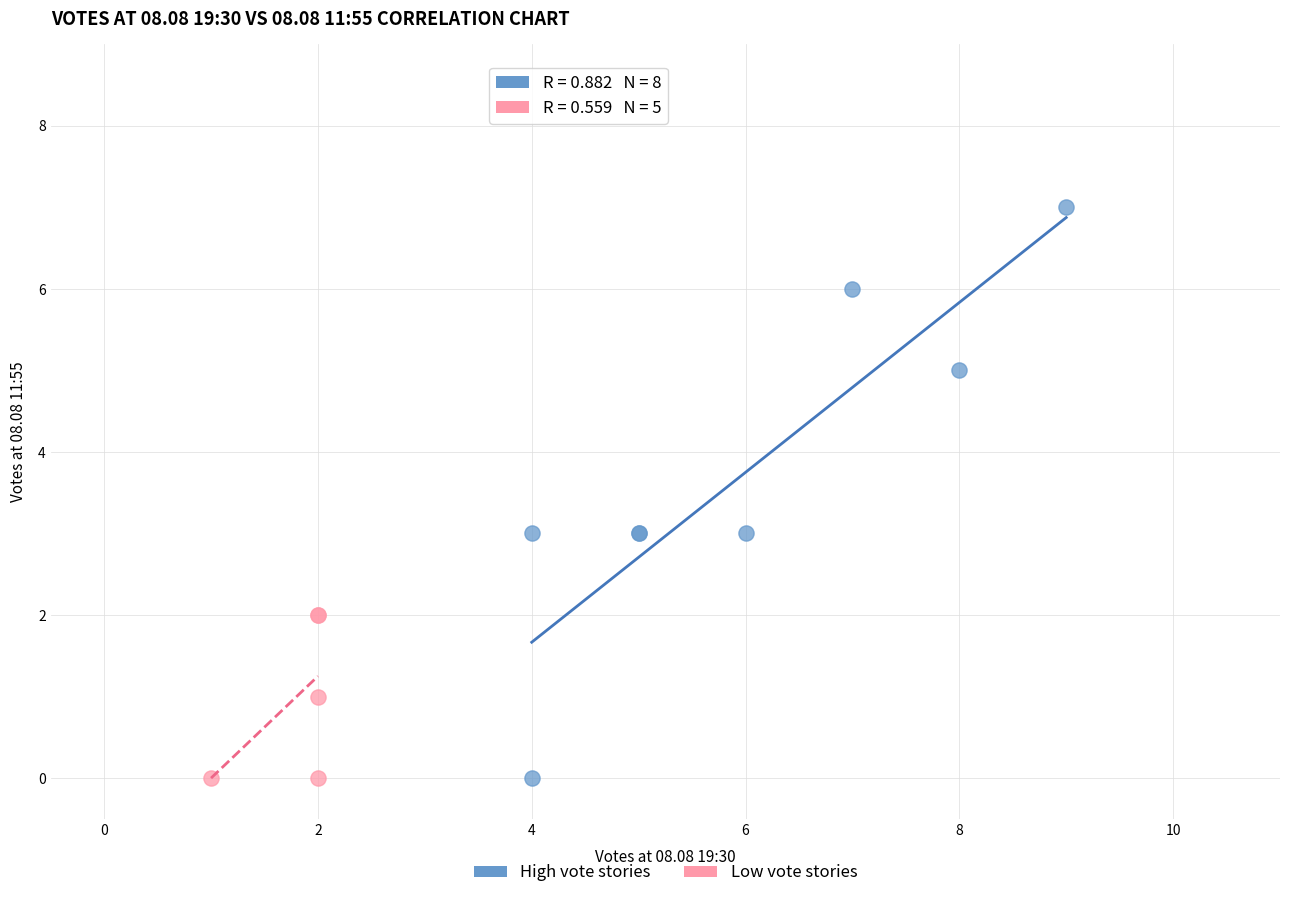

Which series has the widest spread of Y values?

High vote stories